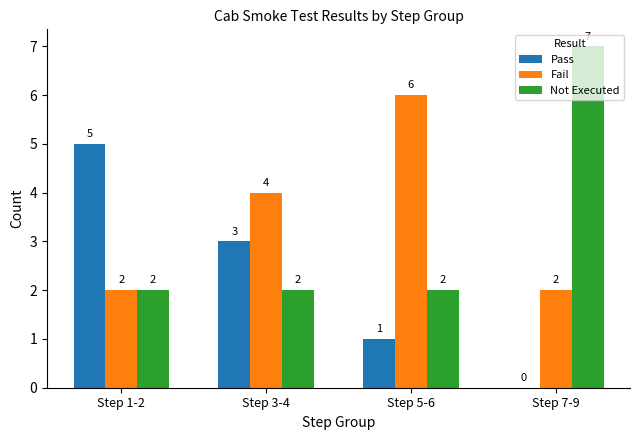

What is the total value across all series at Step 7-9?

9